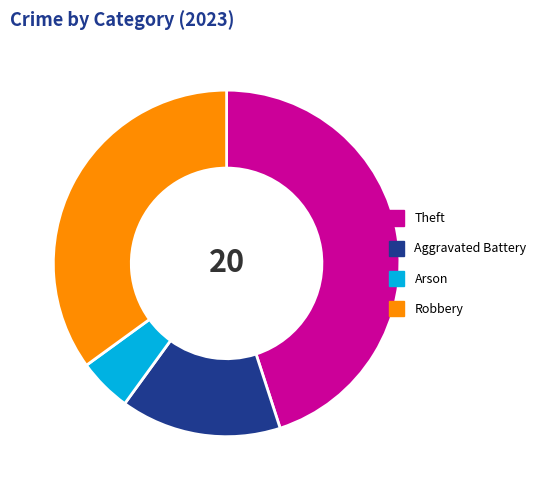

Rank the categories by value from lowest to highest.

Arson, Aggravated Battery, Robbery, Theft